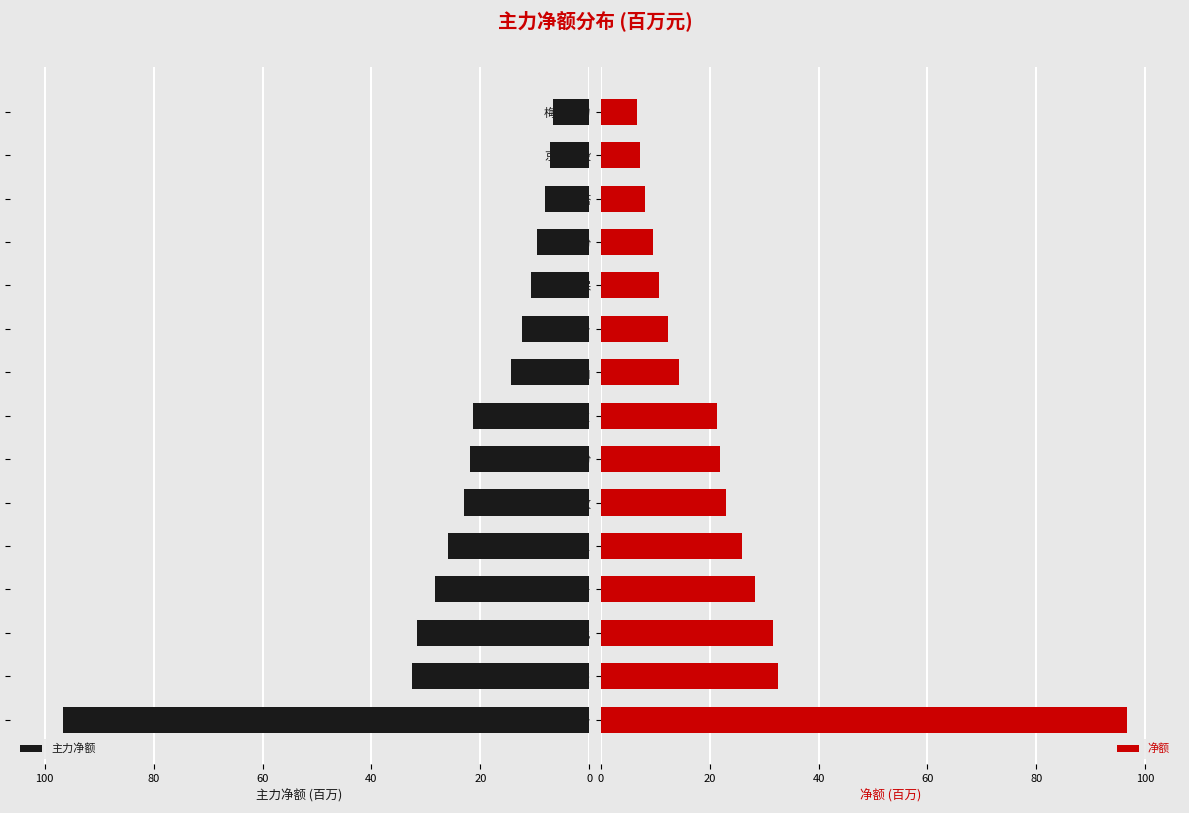

What is the approximate value of 净额 at 红棉股份?

9.6